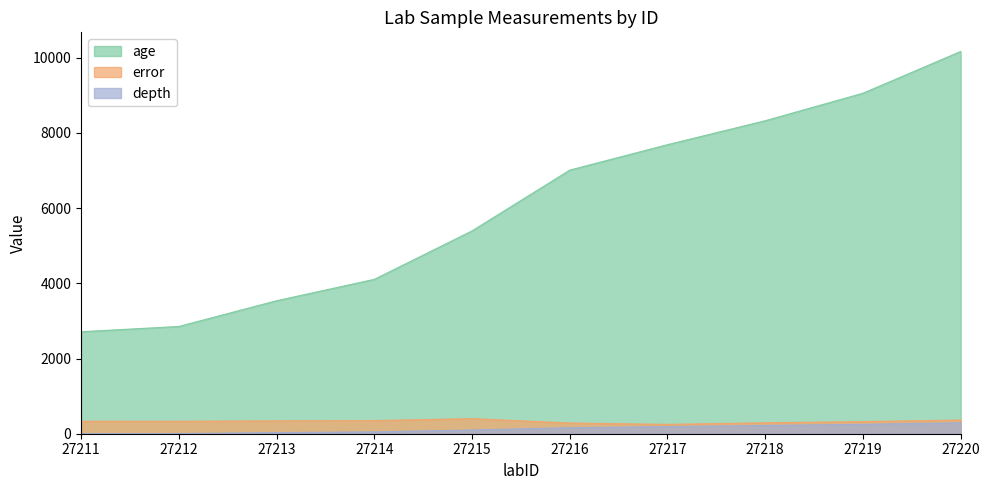

What is the greatest value displayed?

10164.0